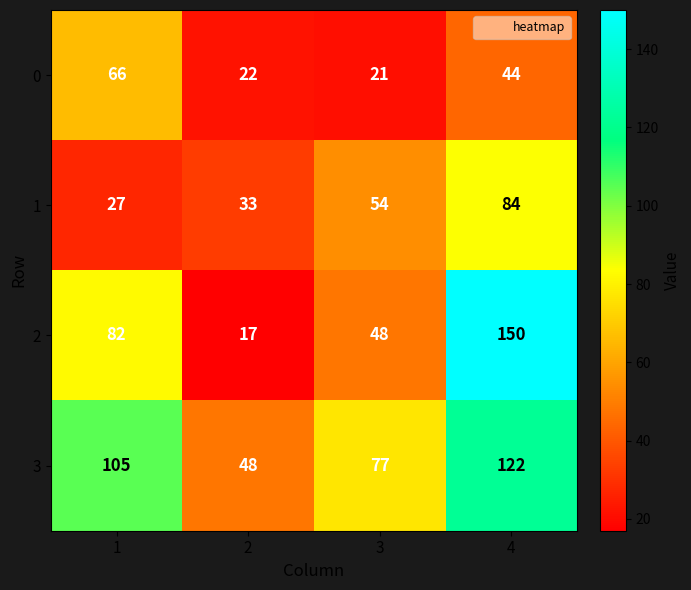

At which label is 0 closest to 43?

4